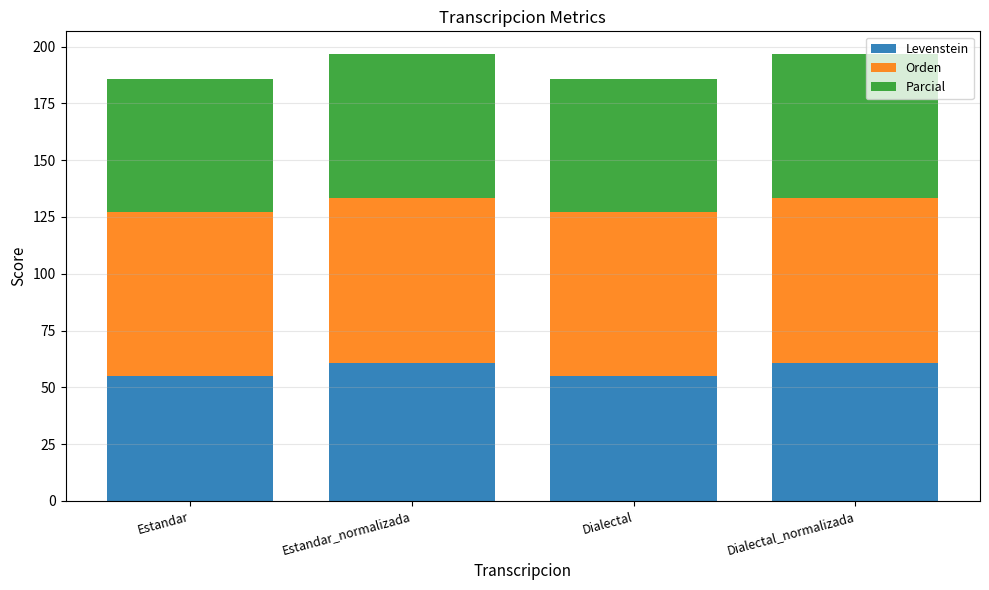

What is the total value across all series at Dialectal_normalizada?

196.9